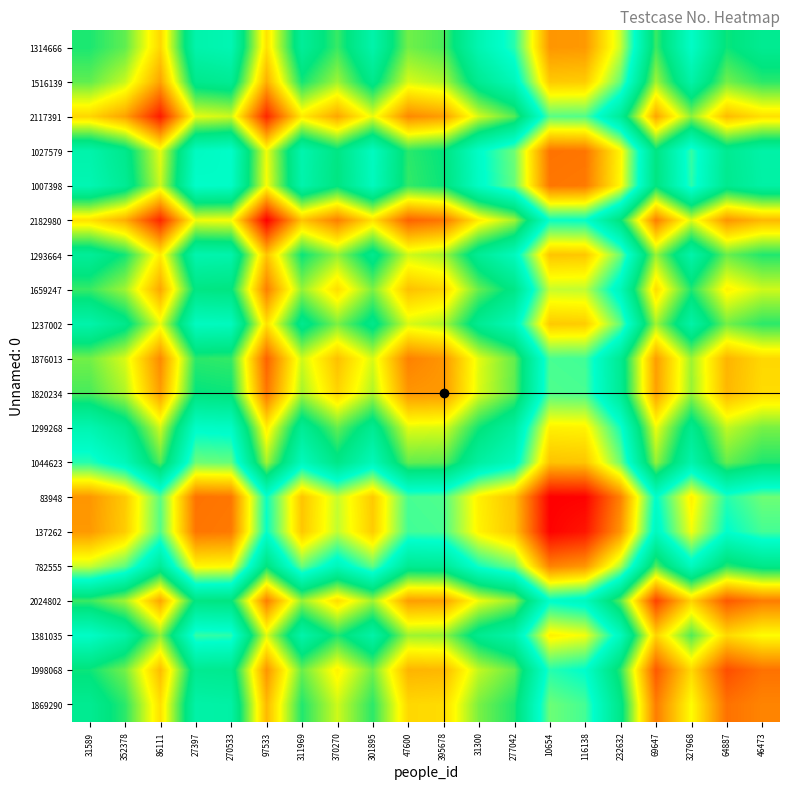

What is the greatest value displayed?

2182981.0